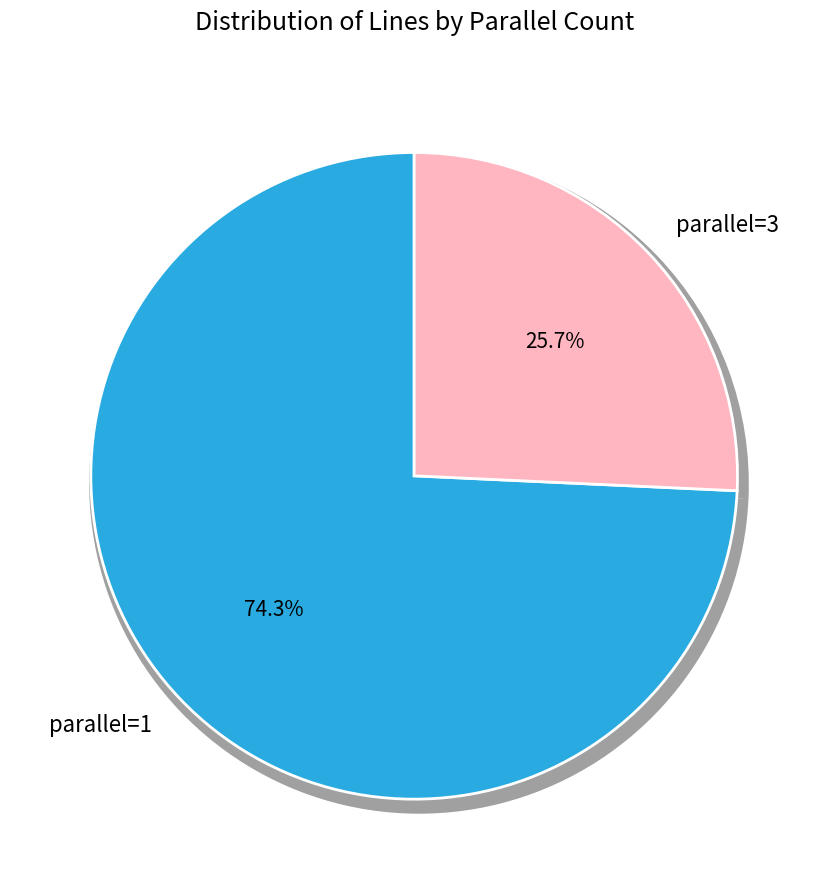

To the nearest percent, what percentage of the pie is parallel=1?

74%